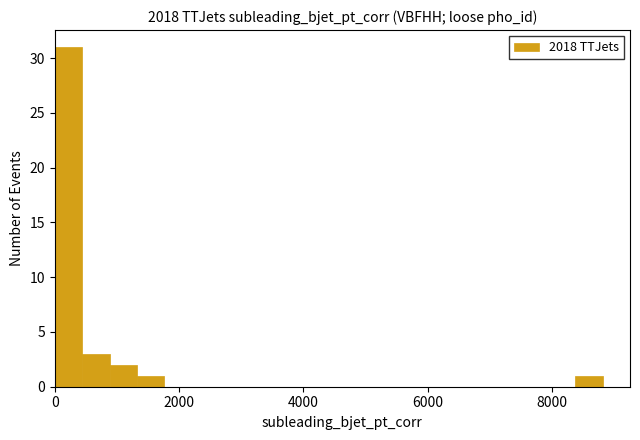

Read against the x-axis, roughly where is the centre of the tallest bar?

200